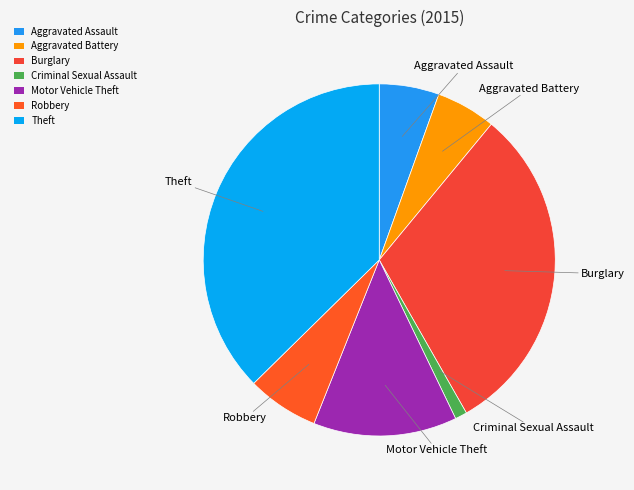

How many segments does this pie chart have?

7